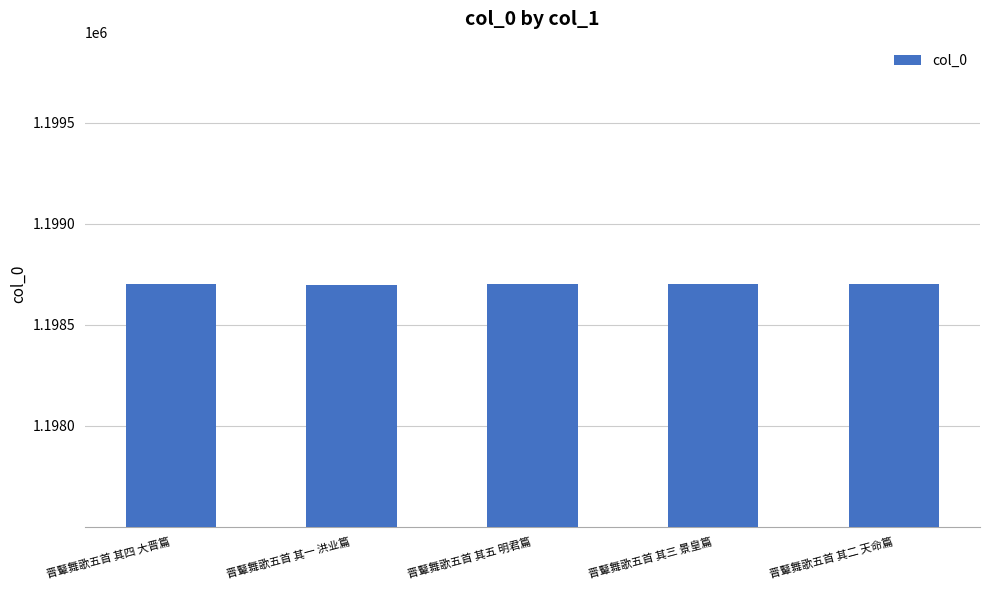

What is the ratio of the value at 晋鼙舞歌五首 其五 明君篇 to the value at 晋鼙舞歌五首 其二 天命篇?

1.0